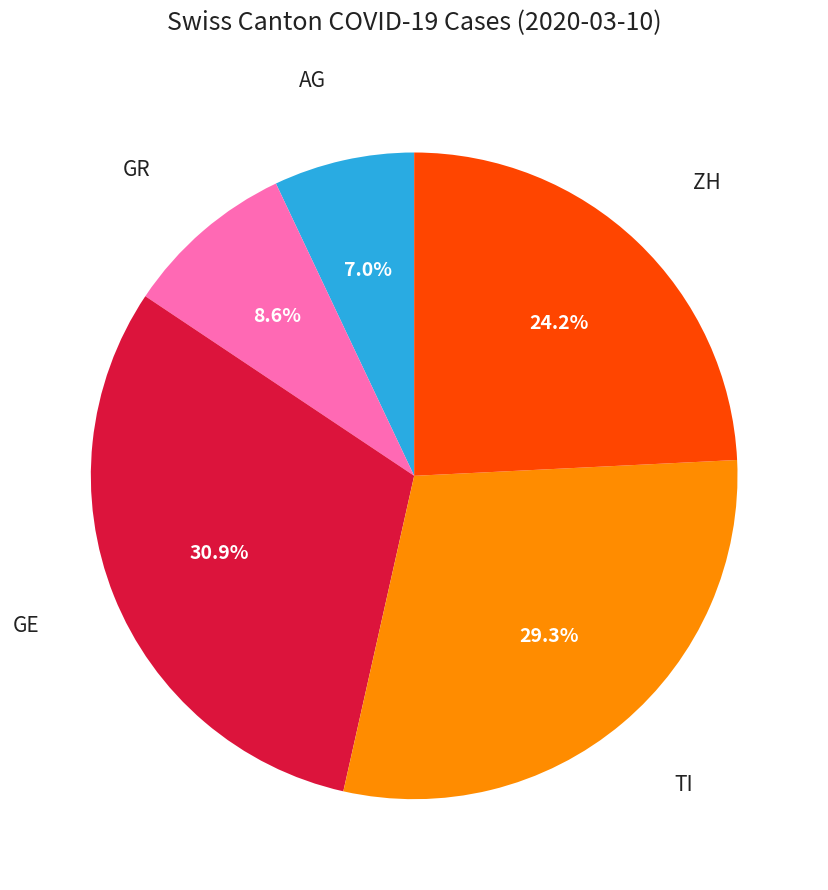

Is there any slice that represents more than half of the pie?

No